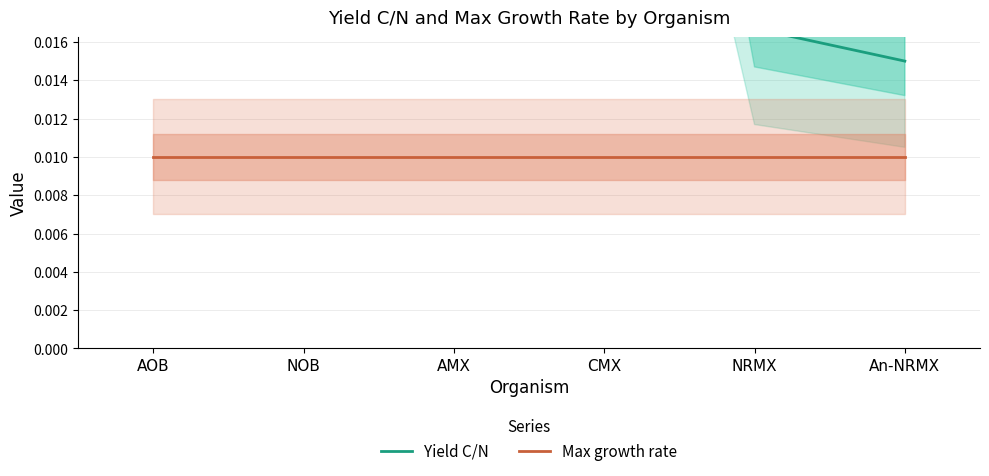

Which series has the widest spread of values?

Yield C/N